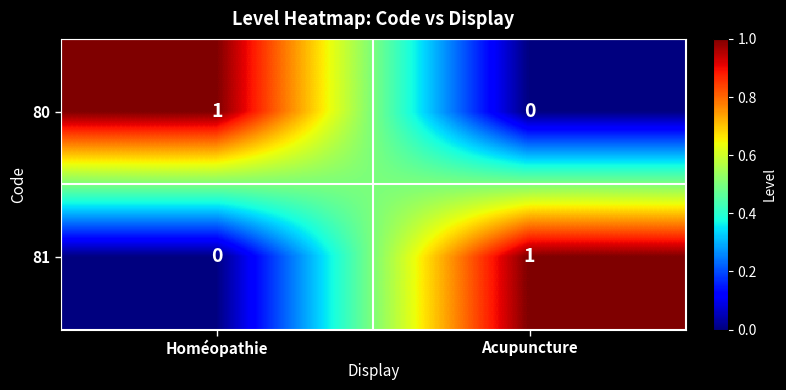

Which category has the highest value in the 80 series?

Homéopathie